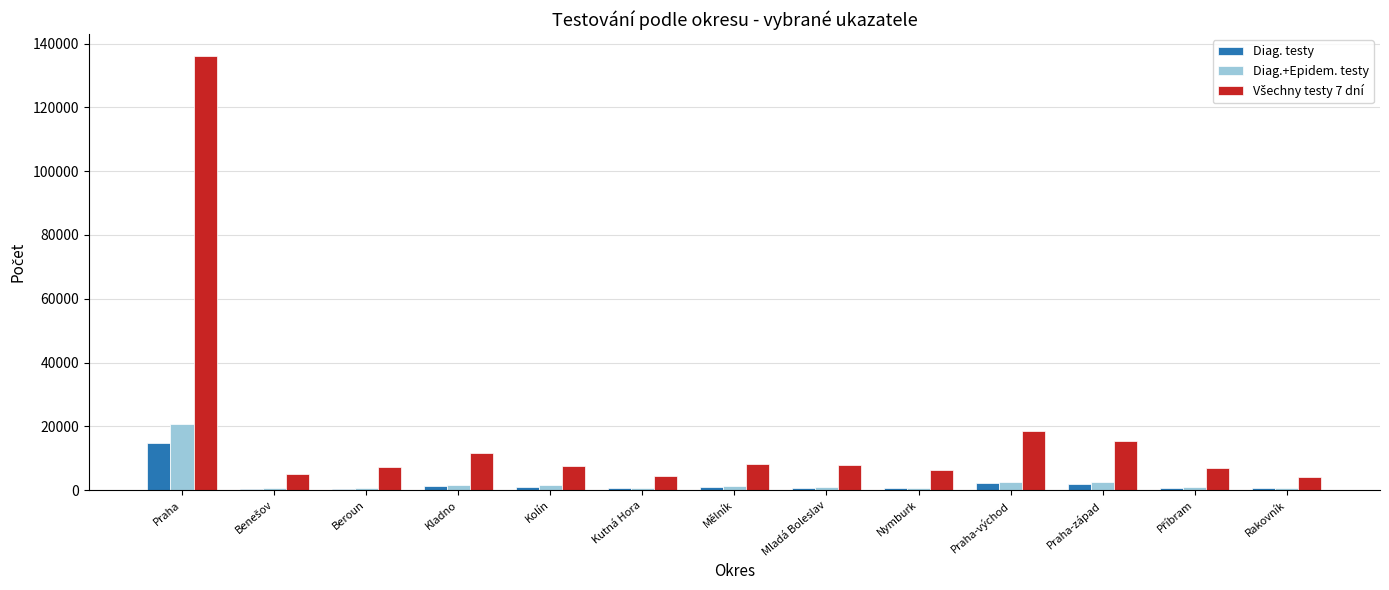

What is the sum of all Diag. testy values?

26202